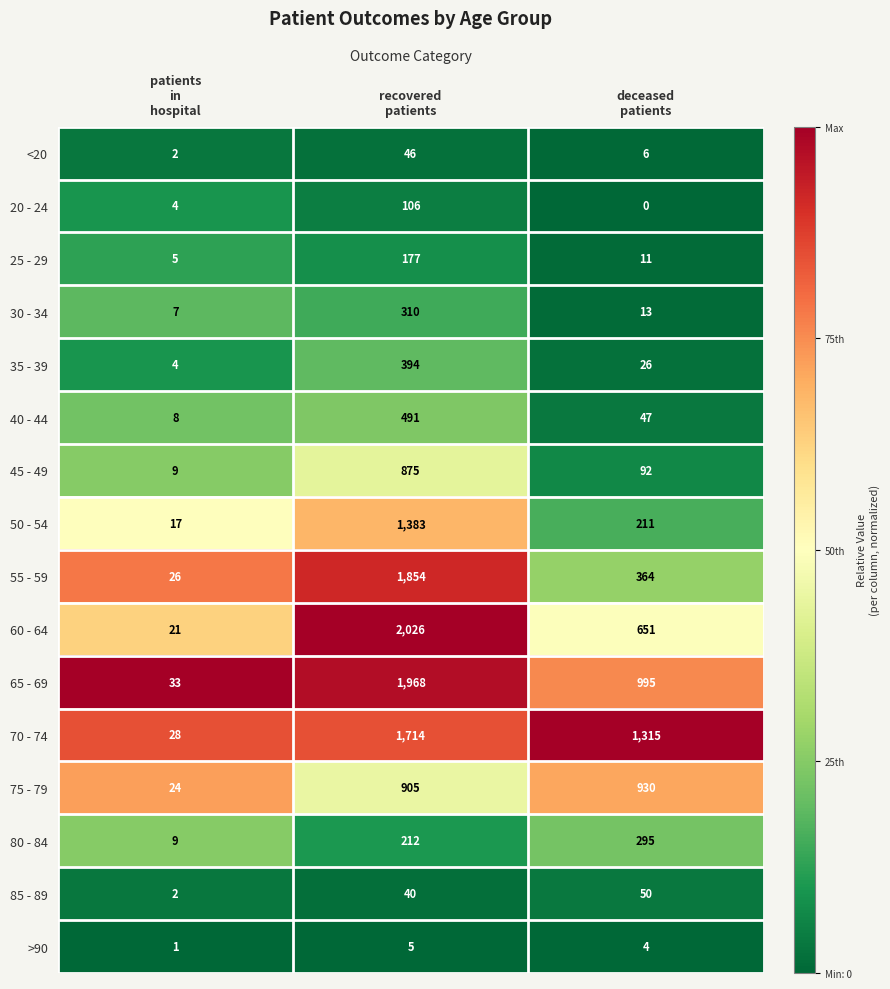

What is the maximum value for <20?

46